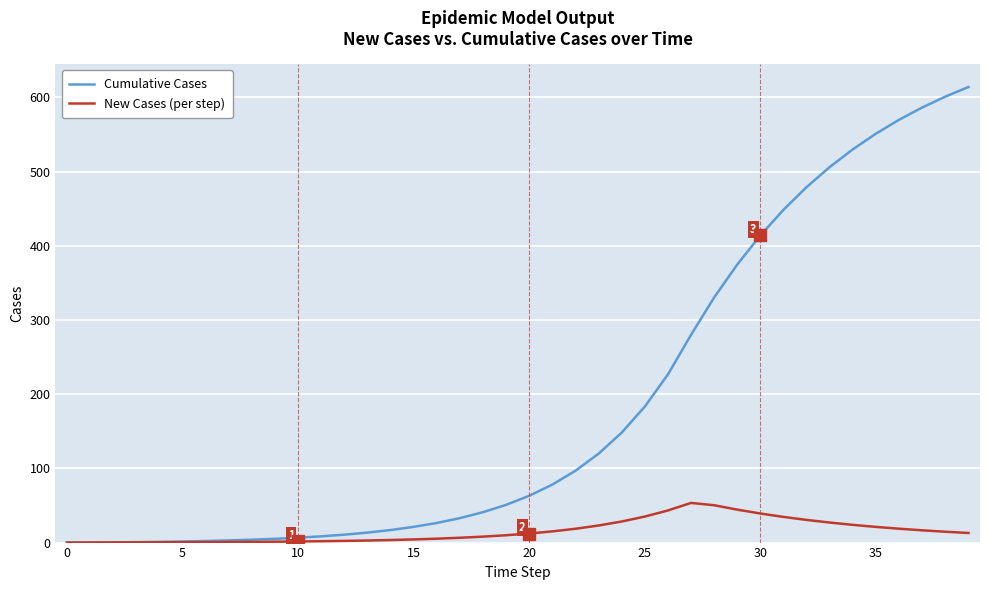

Which series has the largest range (max minus min)?

Cumulative Cases